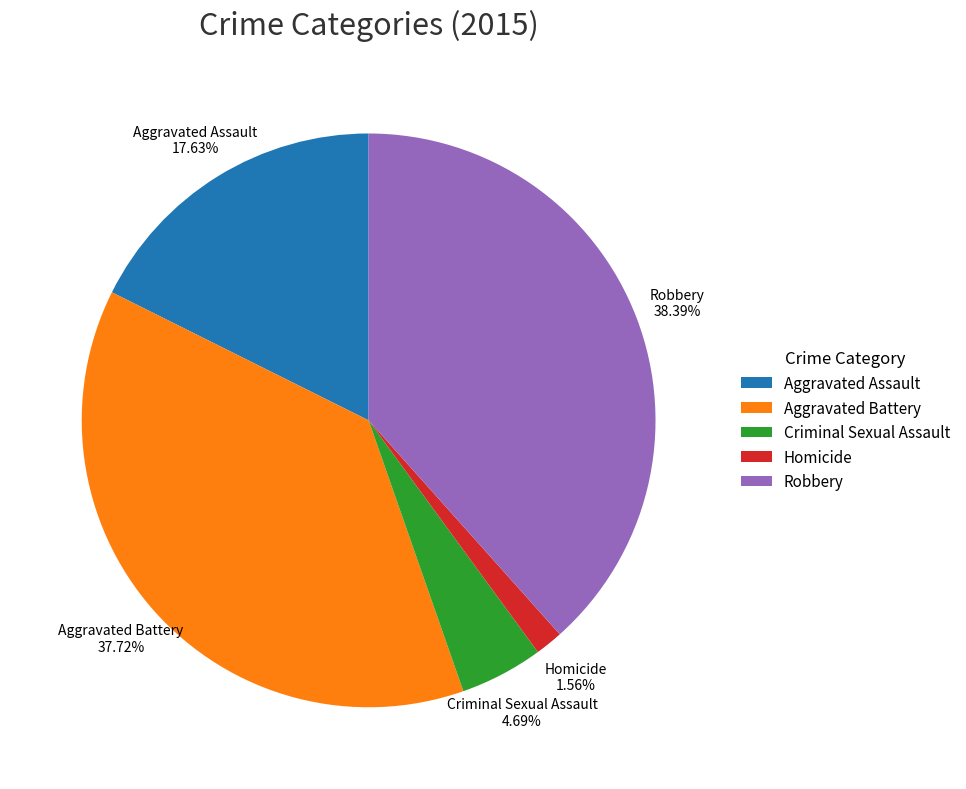

To the nearest percent, what portion does Robbery represent?

38%